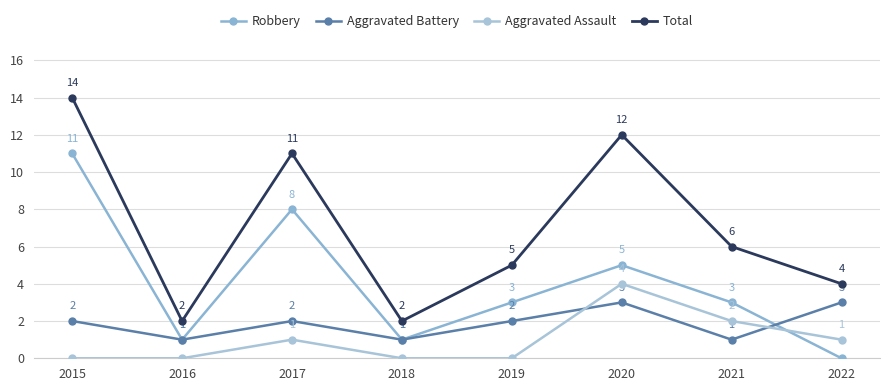

What is the difference between the Robbery values at 2021 and 2018?

2